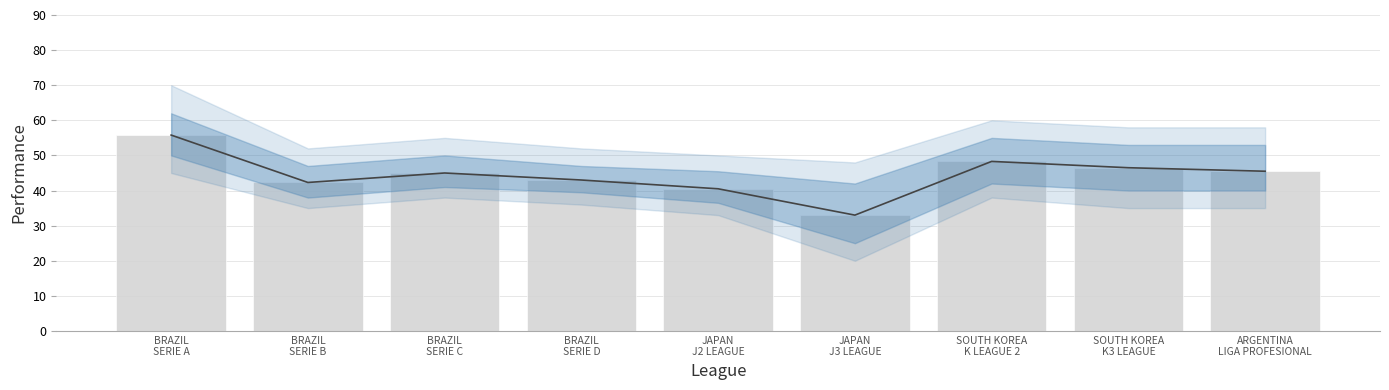

What is the greatest value displayed?

55.8